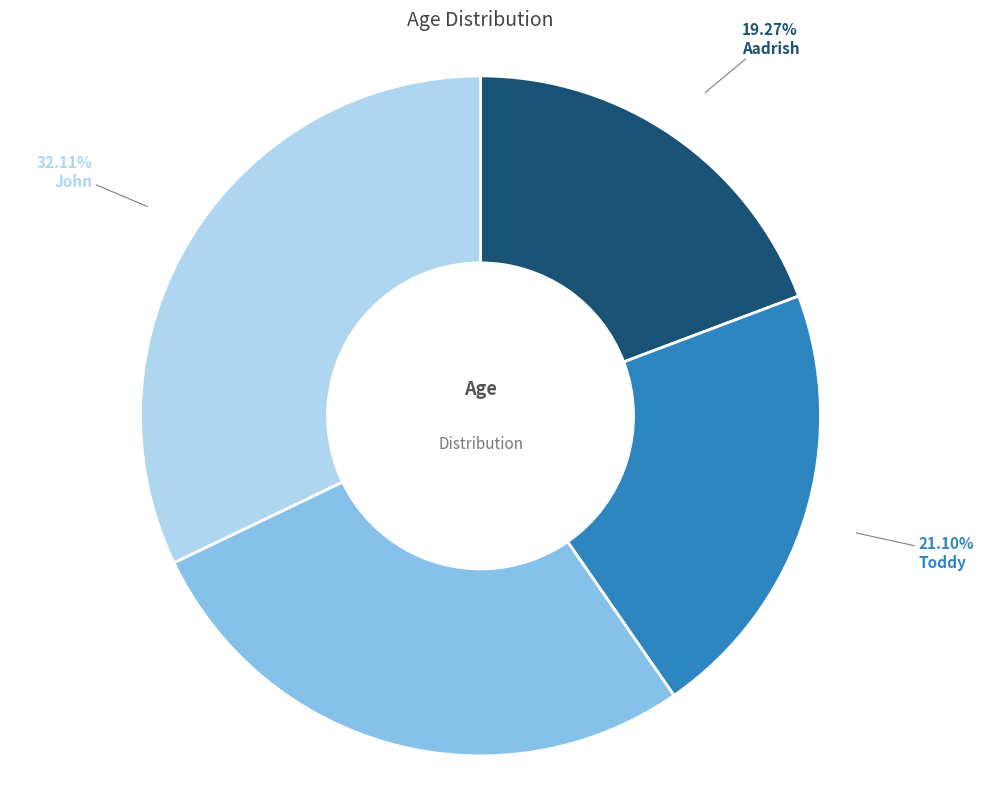

Is there a majority slice in this chart?

No